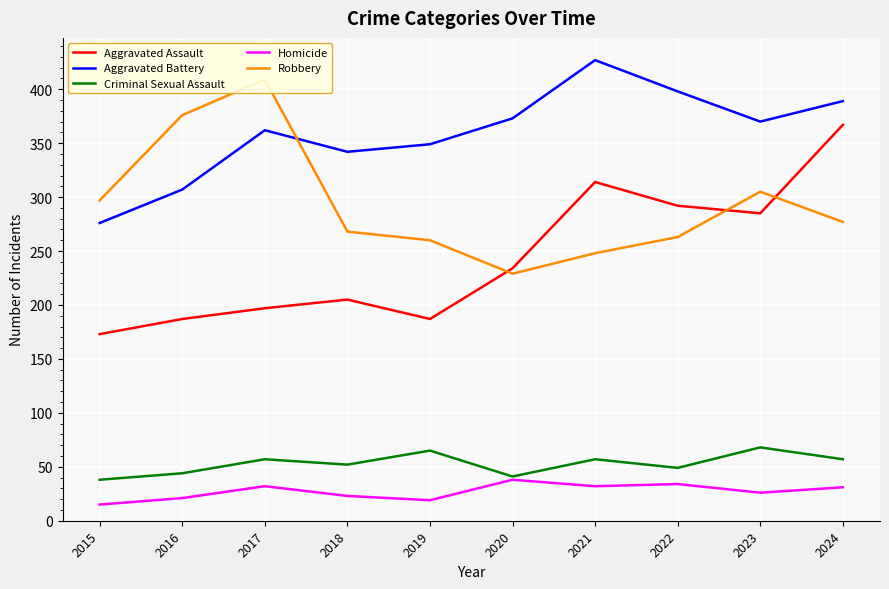

Rank the series at 2021 from lowest to highest value.

Homicide, Criminal Sexual Assault, Robbery, Aggravated Assault, Aggravated Battery